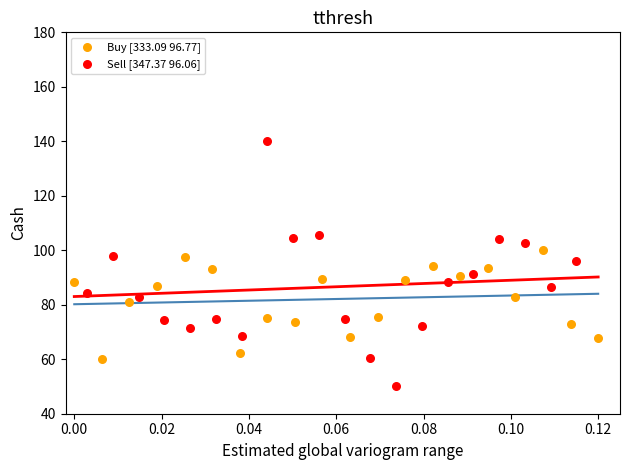

Which series reaches the maximum Y coordinate?

Sell [347.37 96.06]